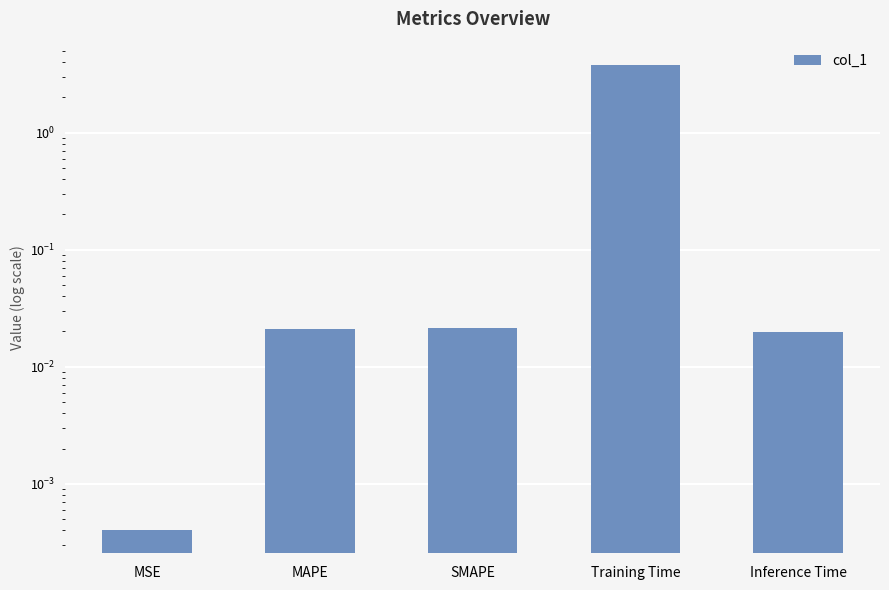

What position from the right is Training Time?

2